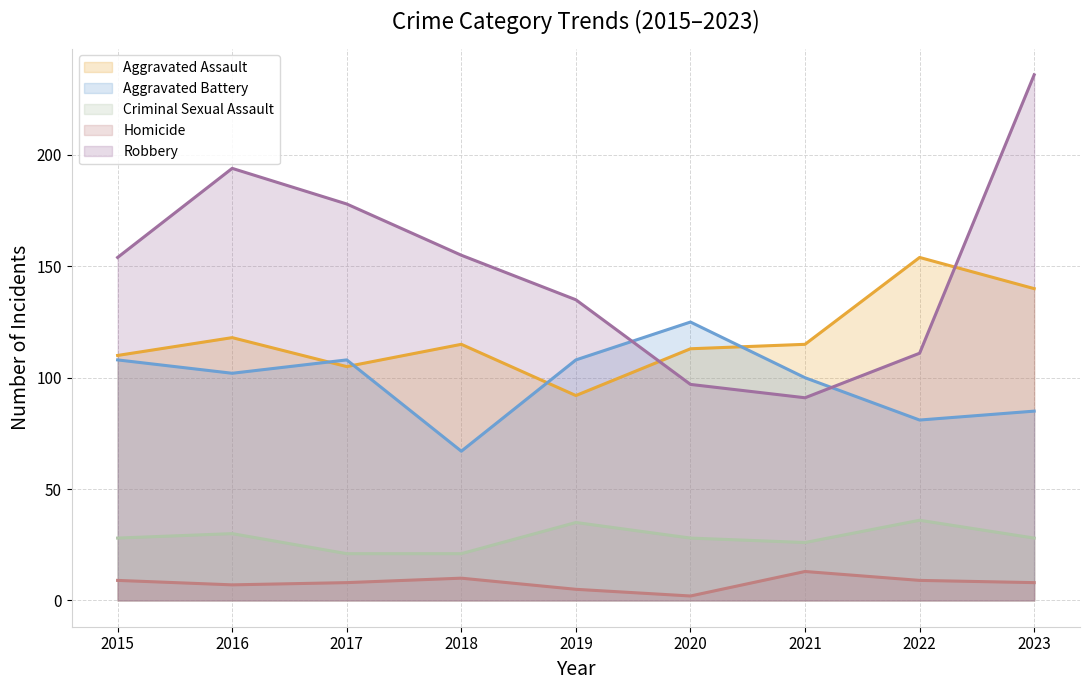

What is the spread (max minus min) of values at 2015?

145